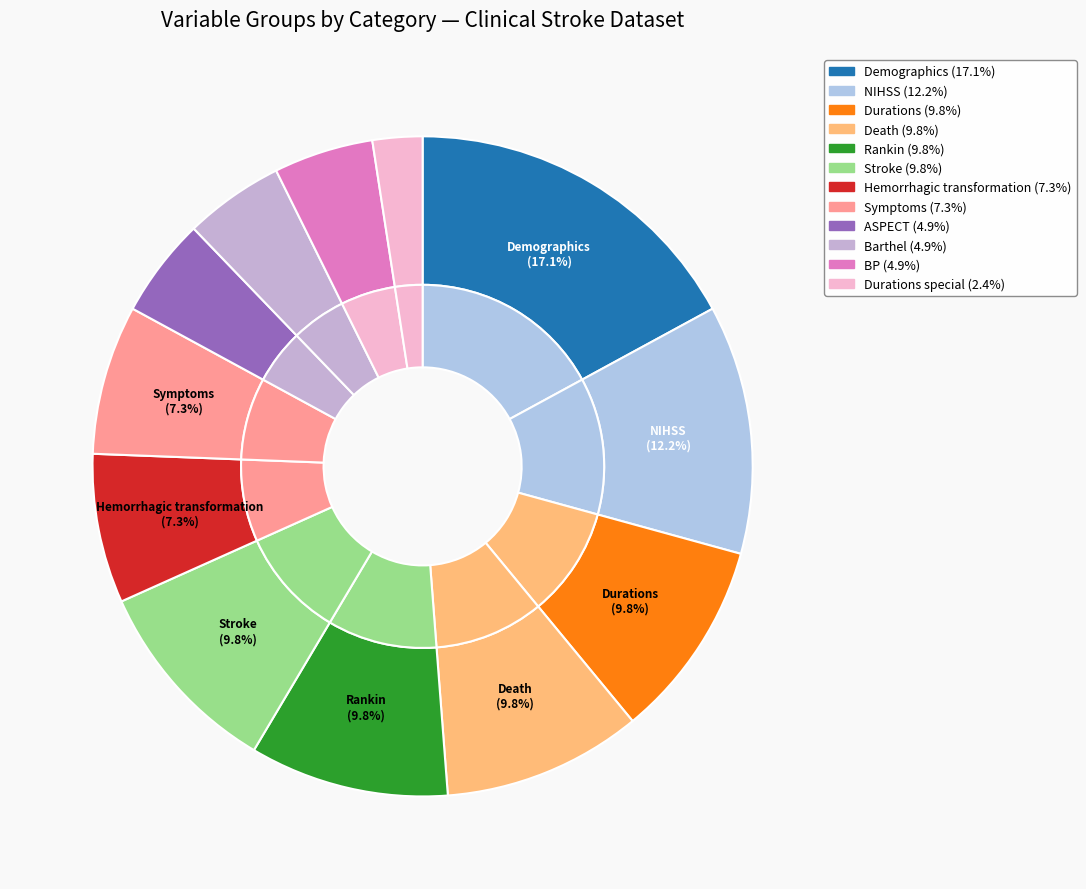

Count the number of slices in the pie.

12